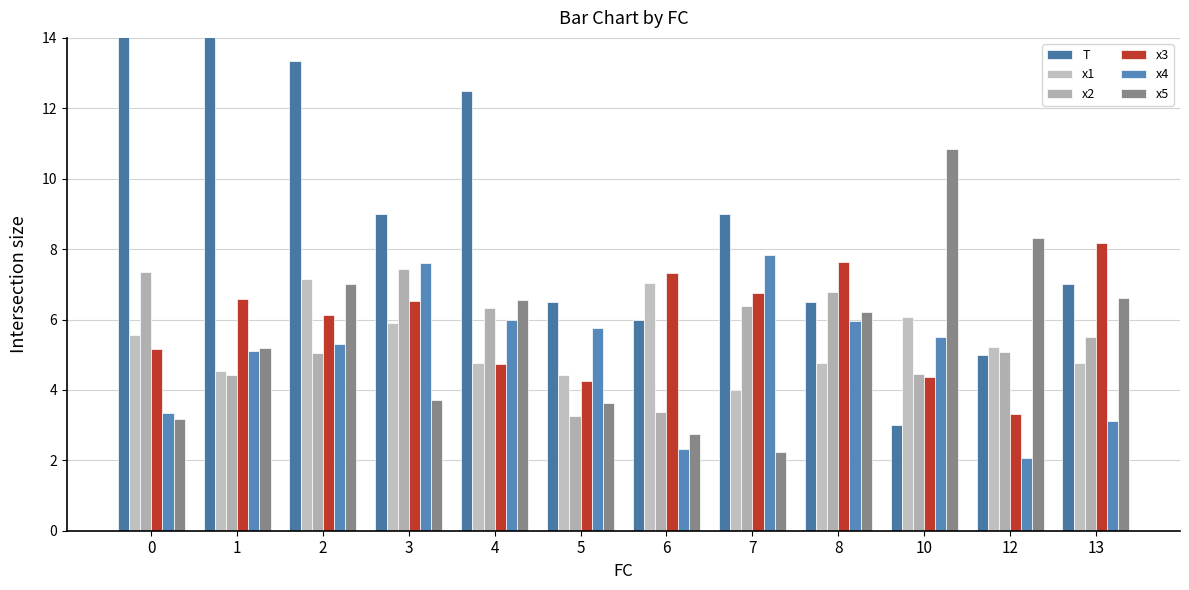

Reading right to left, extract all data points from this chart.

T: 7.0	5.0	3.0	6.5	9.0	6.0	6.5	12.5	9.0	13.3	18.0	17.5
x1: 4.8	5.2	6.1	4.8	4.0	7.0	4.4	4.8	5.9	7.2	4.6	5.6
x2: 5.5	5.1	4.5	6.8	6.4	3.4	3.2	6.3	7.4	5.0	4.4	7.4
x3: 8.2	3.3	4.4	7.6	6.8	7.3	4.3	4.7	6.5	6.1	6.6	5.2
x4: 3.1	2.1	5.5	6.0	7.8	2.3	5.8	6.0	7.6	5.3	5.1	3.3
x5: 6.6	8.3	10.9	6.2	2.2	2.7	3.6	6.6	3.7	7.0	5.2	3.2